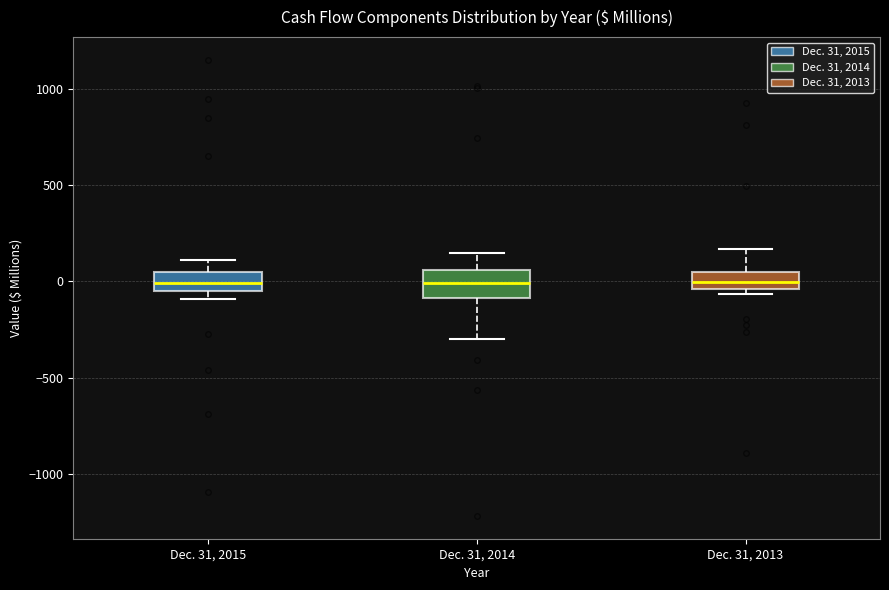

Reading left to right, transcribe this box plot: for each box, give where its median line is, the range the box spans, and where its two whiskers end, as read against the y-axis. The values are not printed on the chart, so give them approximately, as read against the axis.

Dec. 31, 2015: median 0, box -50 to 50, whiskers -100 to 100
Dec. 31, 2014: median 0, box -100 to 50, whiskers -300 to 150
Dec. 31, 2013: median 0, box -50 to 50, whiskers -50 (just below the box's lower edge) to 150